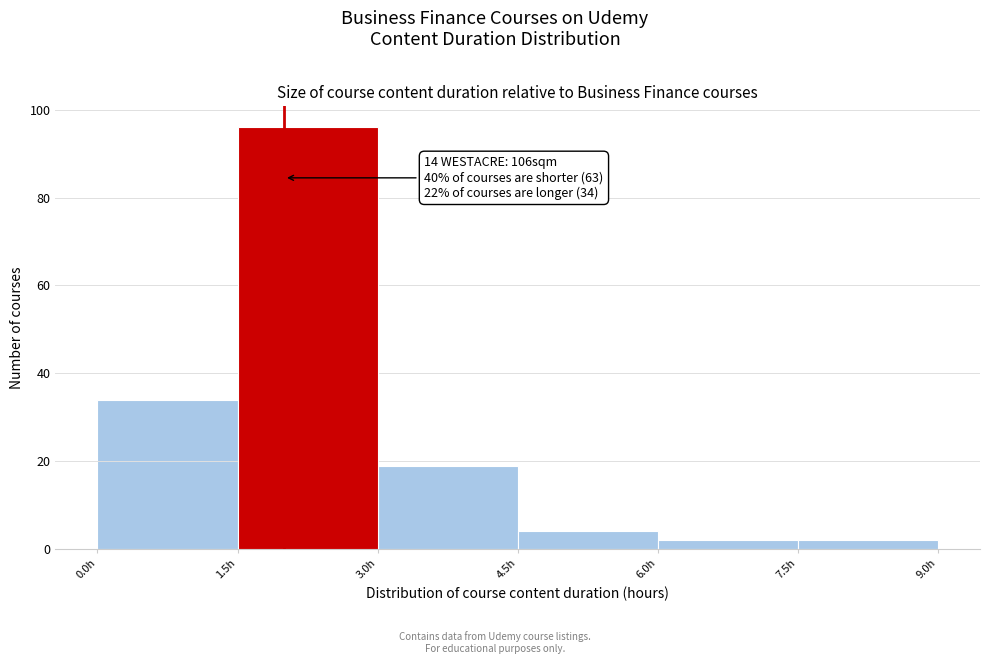

Which range on the x-axis has the tallest bar?

1.5 to 3.0